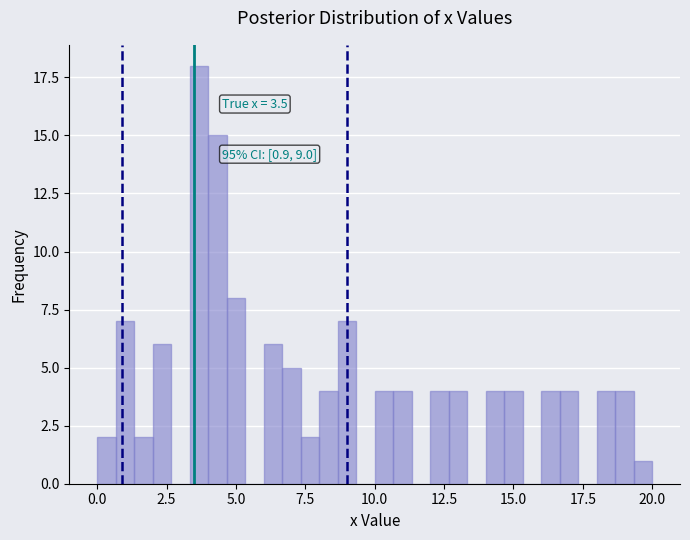

Read against the x-axis, roughly where is the centre of the tallest bar?

3.5